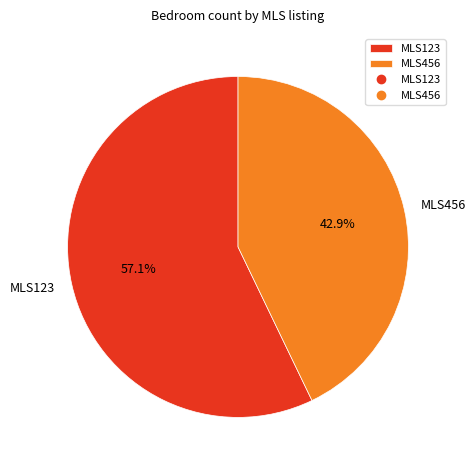

Is there a majority slice in this chart?

Yes